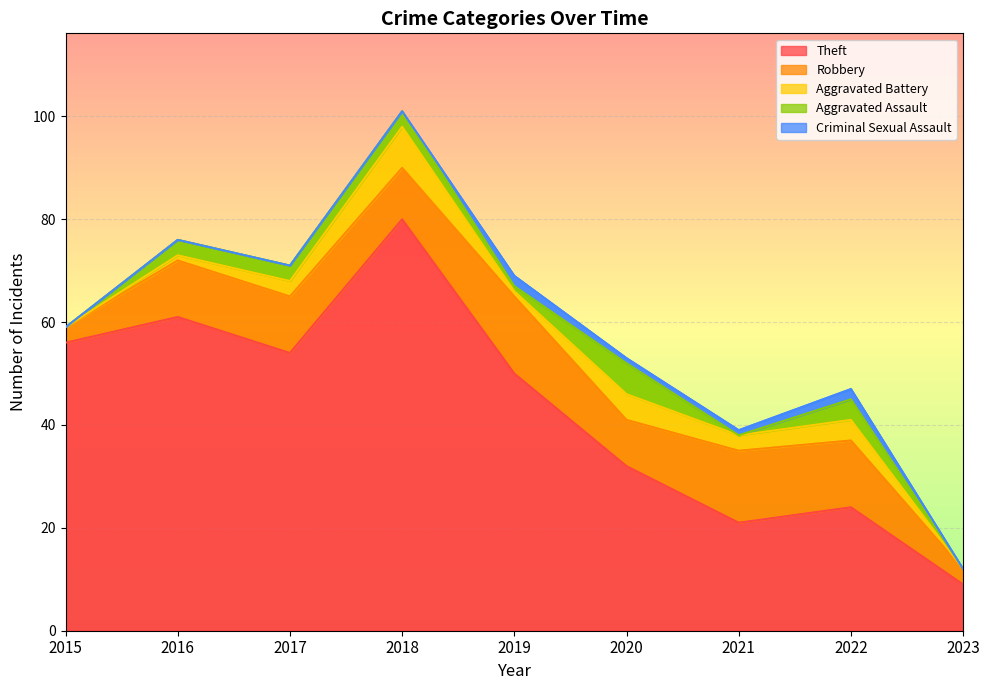

What is the difference between the Robbery values at 2023 and 2022?

10